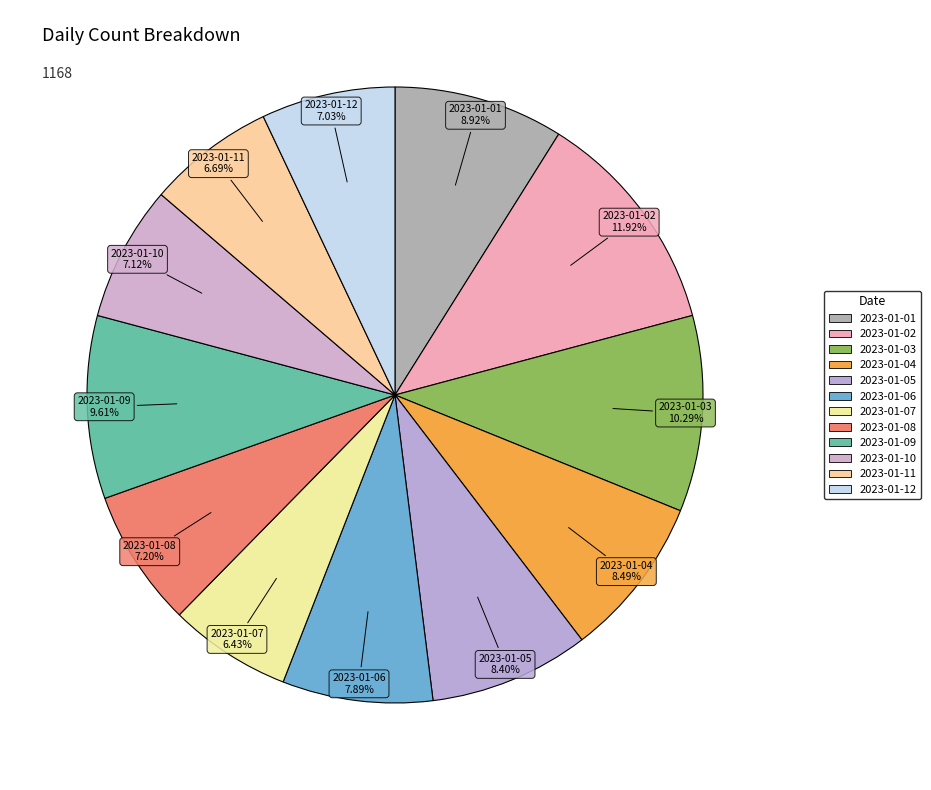

How much of the chart is everything except 2023-01-03?

89.7%